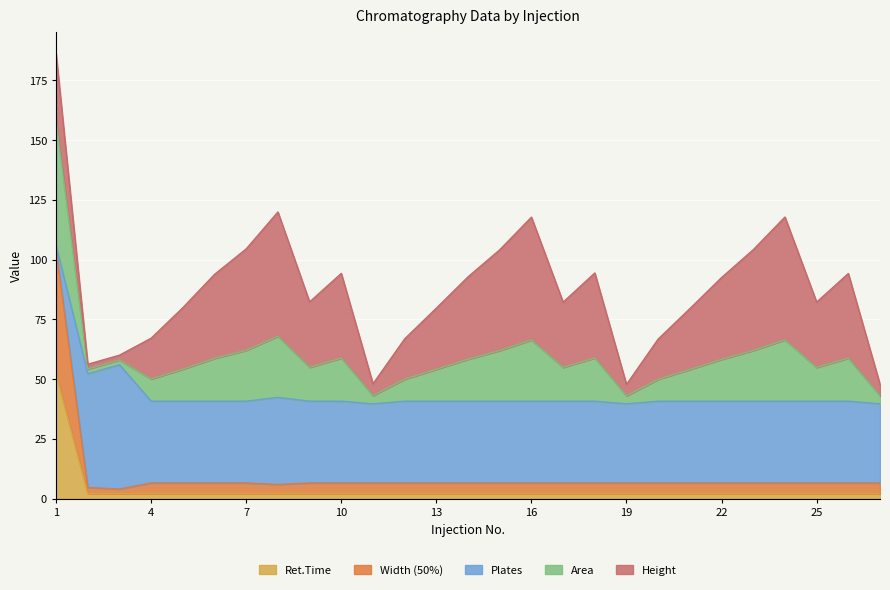

True or false: Ret.Time and Width (50%) intersect in this chart.

False